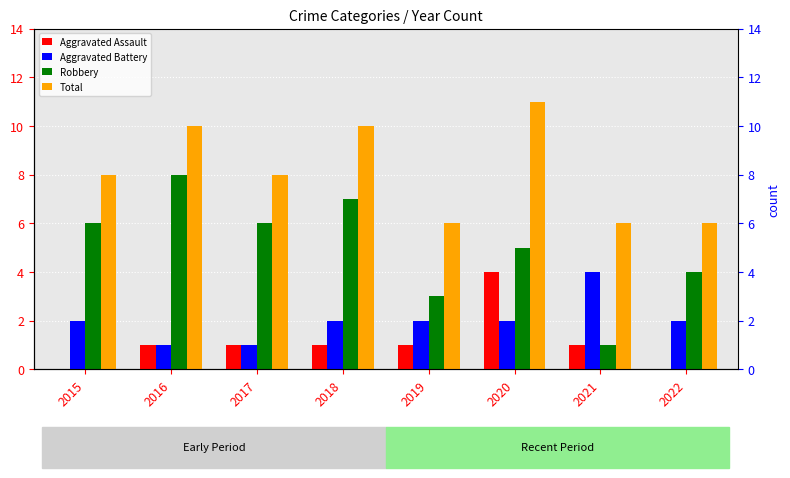

Which label corresponds to the smallest value in the chart?

2015